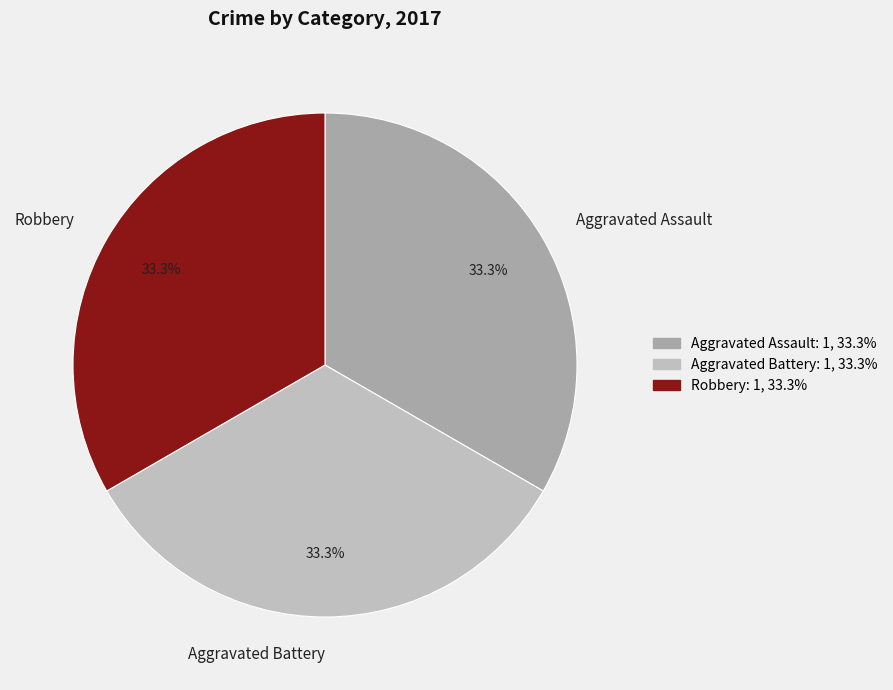

True or false: Robbery accounts for 33% of the total.

True